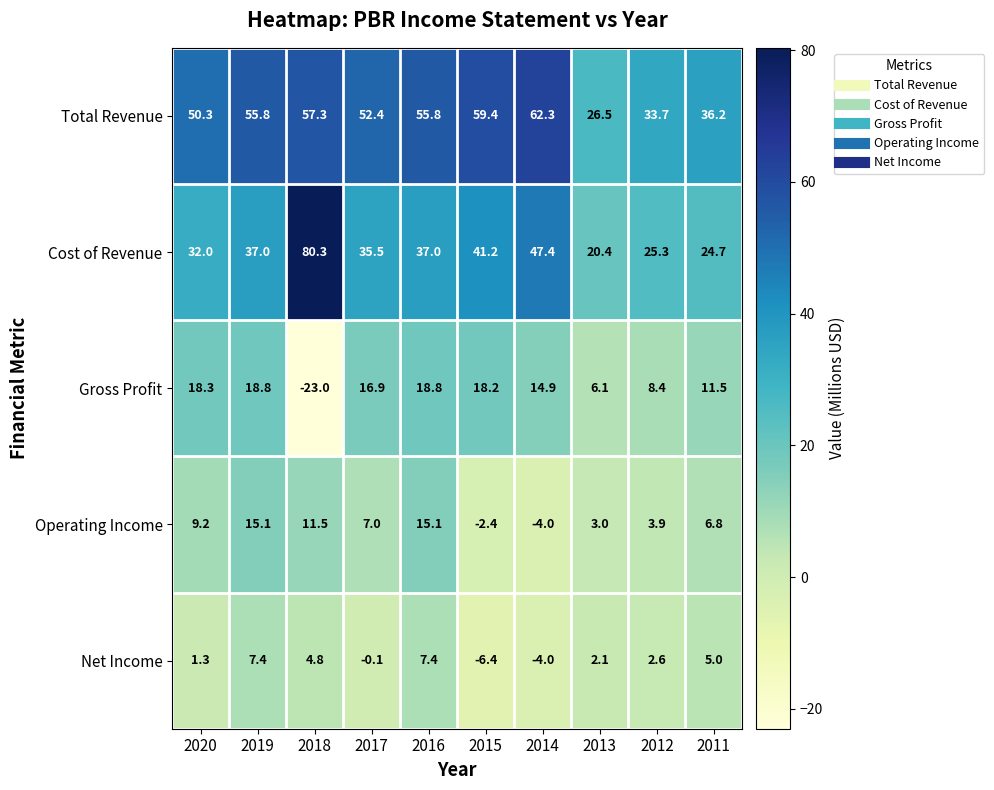

What is the highest value of the Gross Profit series?

18.8